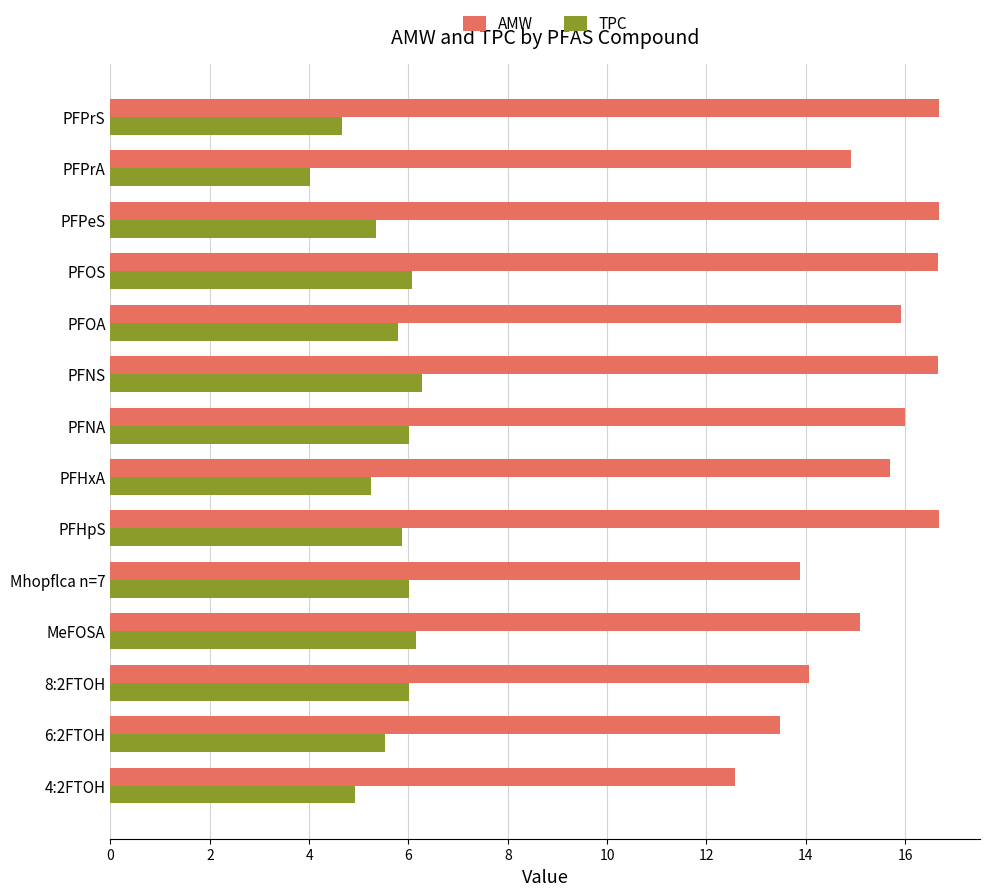

What is the approximate value of AMW at PFPrS?

16.7